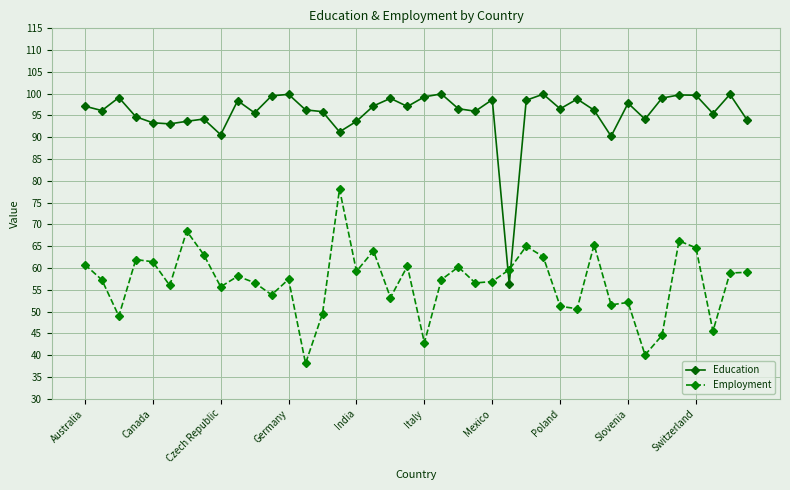

Which series ends up on top after the final intersection of Employment and Education?

Education